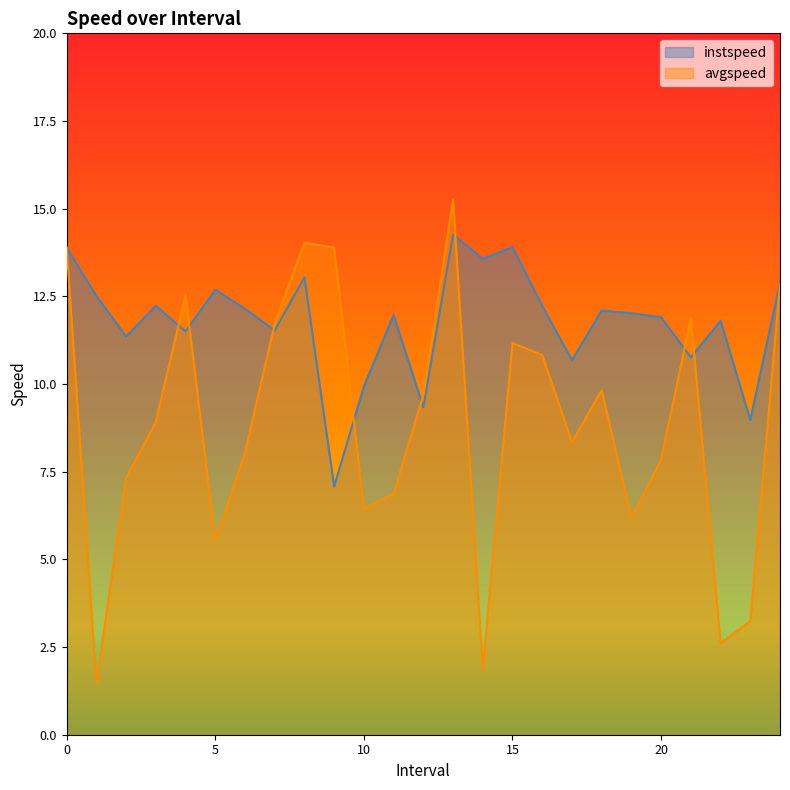

Is the value of instspeed at 6.0 greater than the value of avgspeed at 18.0?

Yes